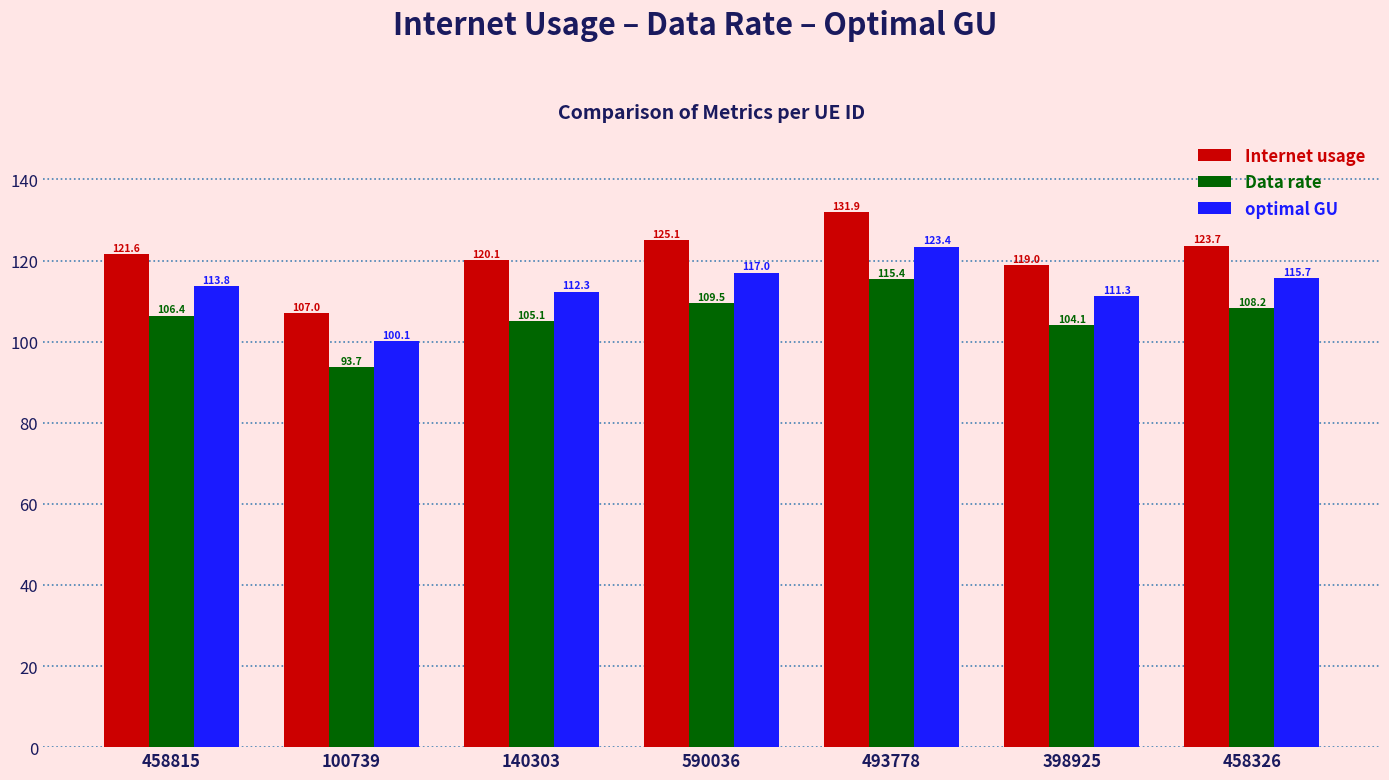

What is the label of the 1st bar from the left?

458815